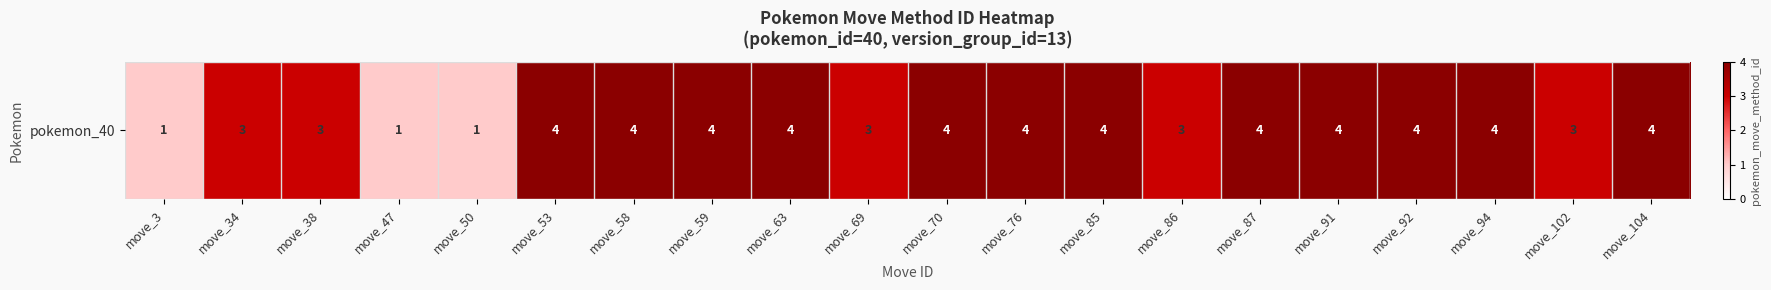

Rank the categories by value from highest to lowest.

move_53, move_58, move_59, move_63, move_70, move_76, move_85, move_87, move_91, move_92, move_94, move_104, move_34, move_38, move_69, move_86, move_102, move_3, move_47, move_50